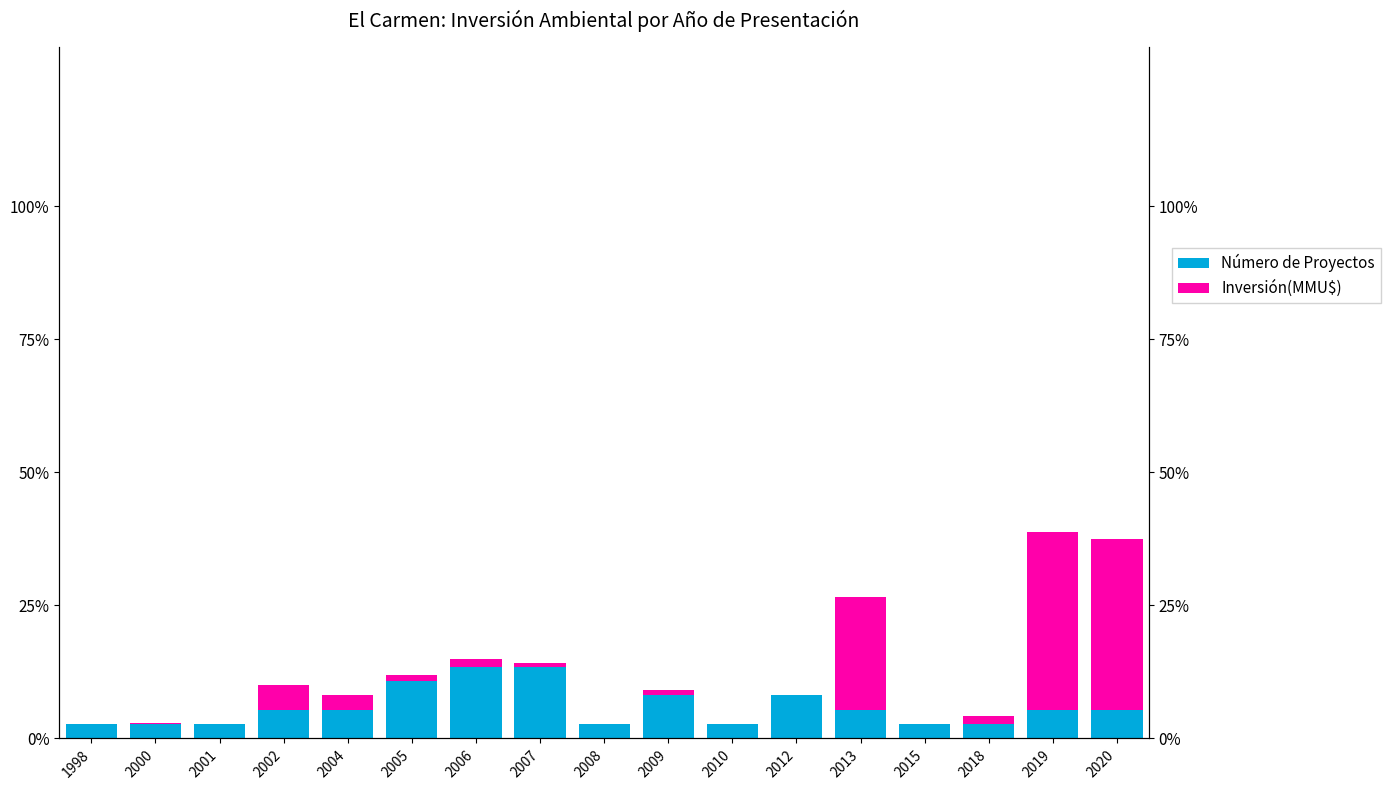

Does the chart contain stacked bars?

No